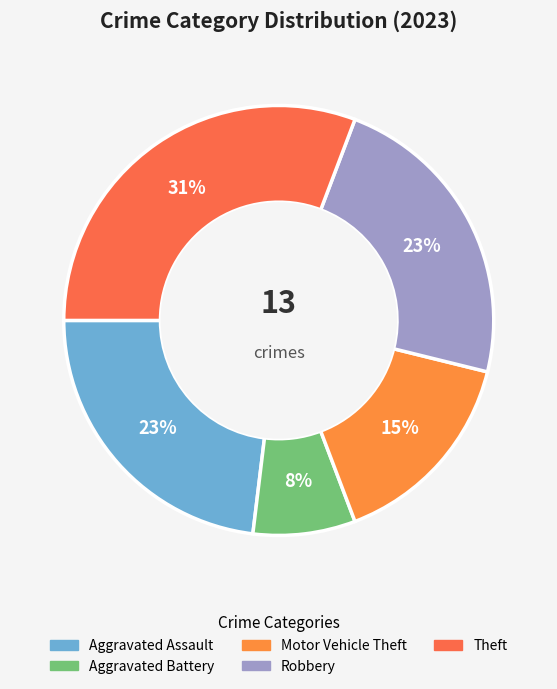

Between Theft and Robbery, which is larger?

Theft